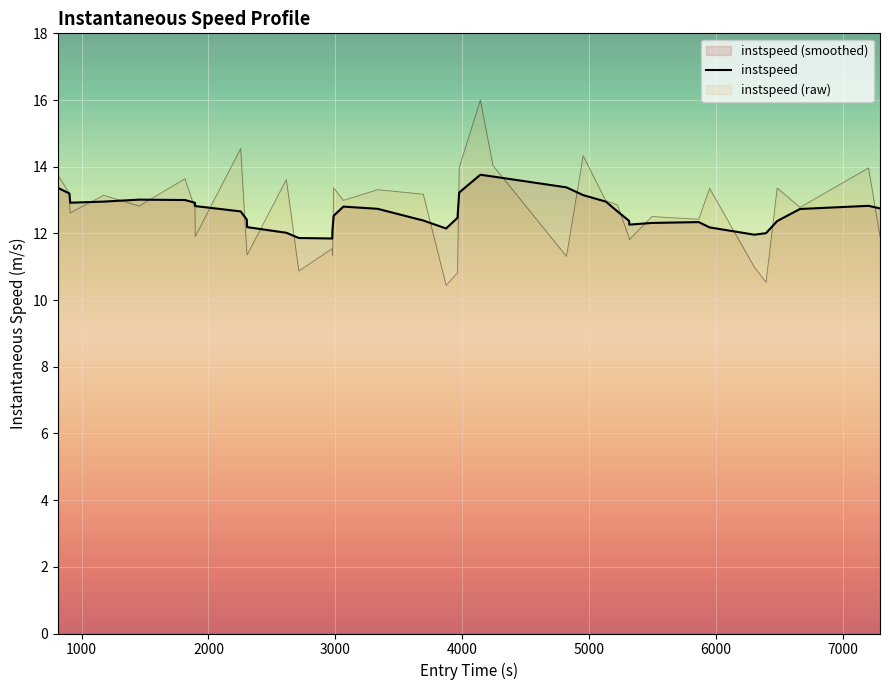

What is the difference between the maximum and minimum values?

5.6